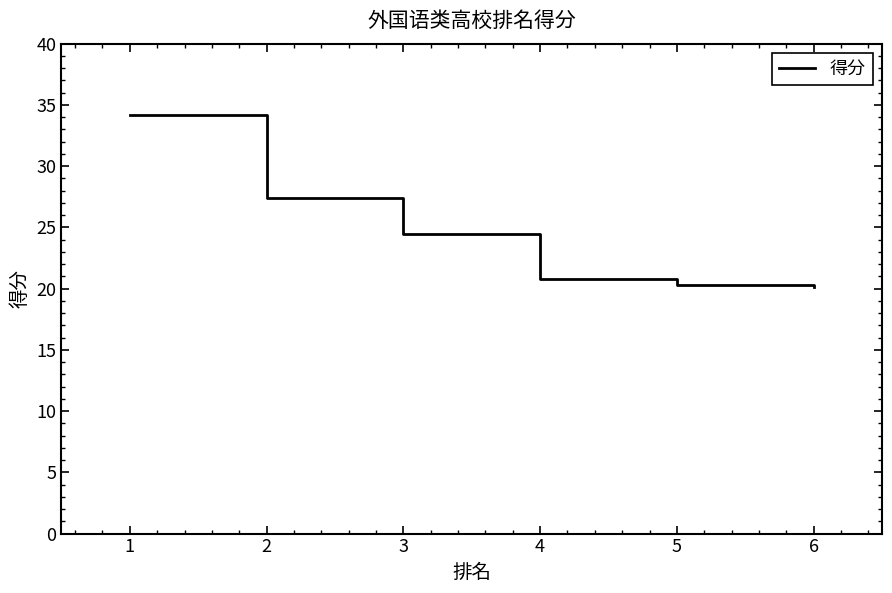

What is the minimum value shown in the chart?

20.1